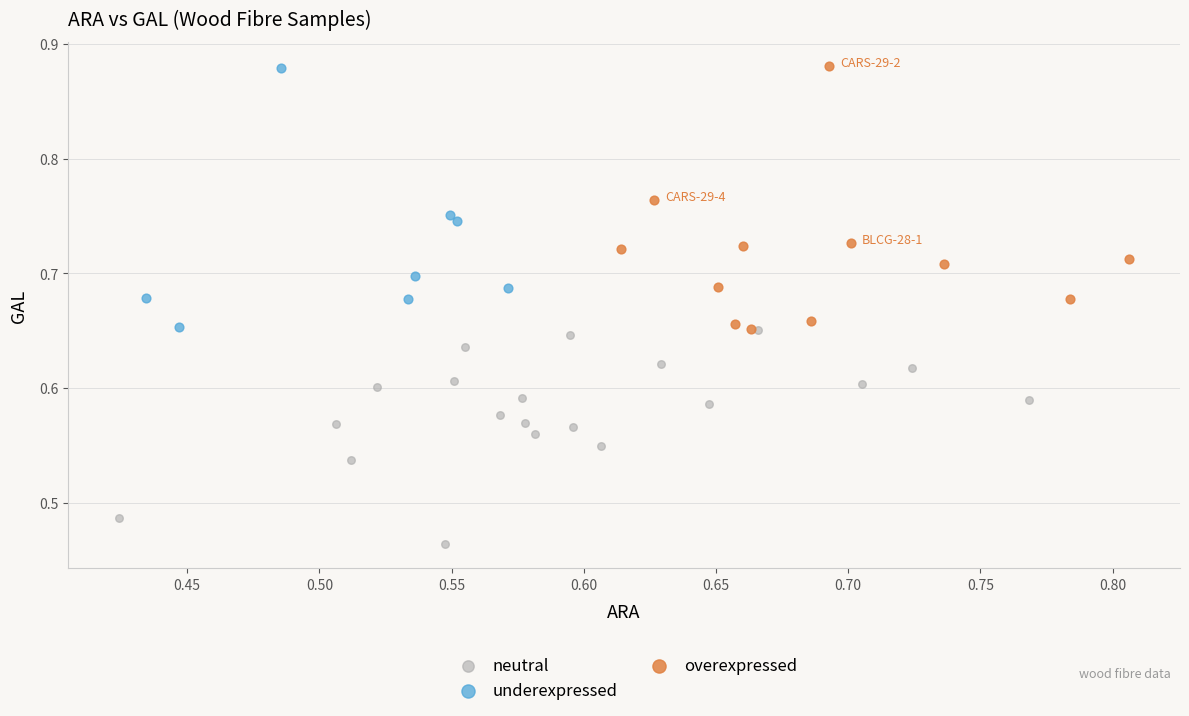

Which series contains the lowest Y value?

neutral